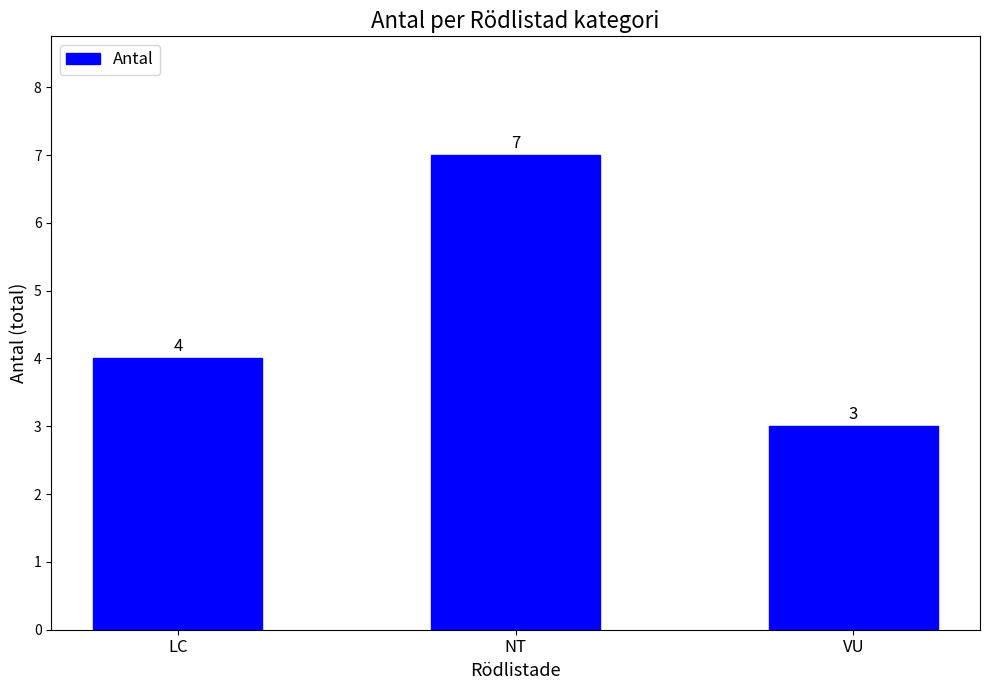

What is the change in value from LC to NT?

+3